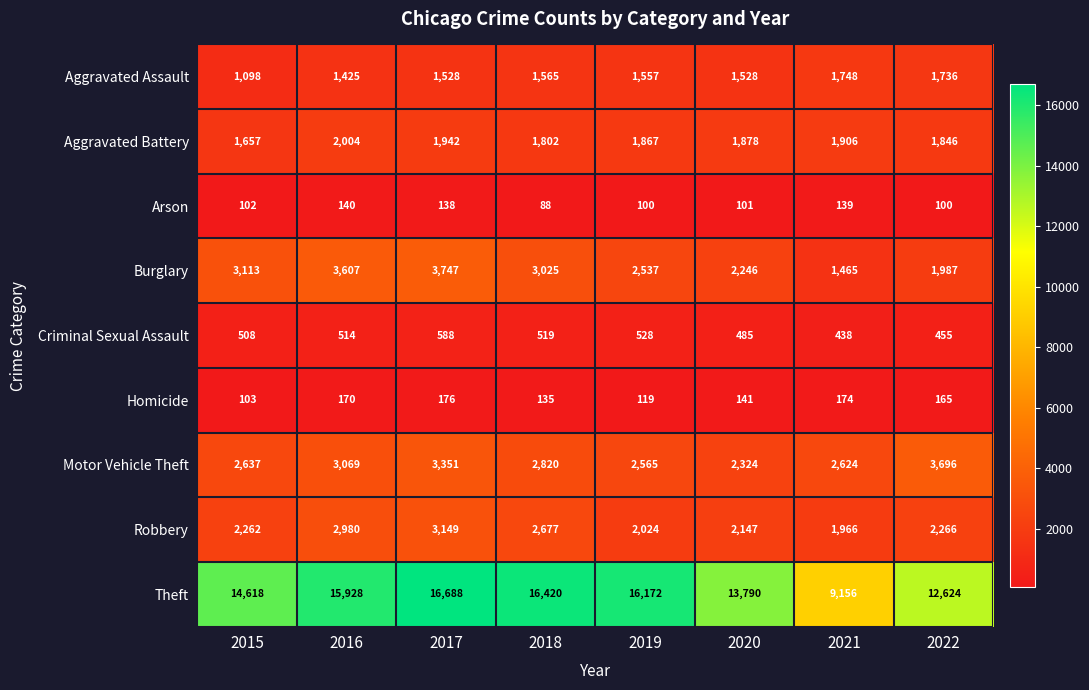

Rank the series at 2016 from highest to lowest value.

Theft, Burglary, Motor Vehicle Theft, Robbery, Aggravated Battery, Aggravated Assault, Criminal Sexual Assault, Homicide, Arson